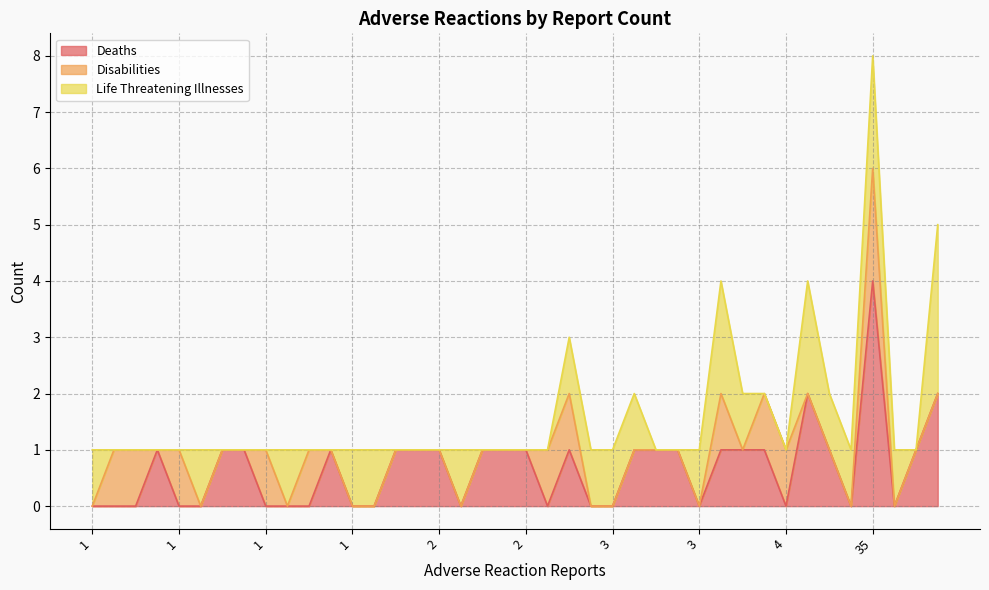

Does the chart display data point markers on the line(s)?

No